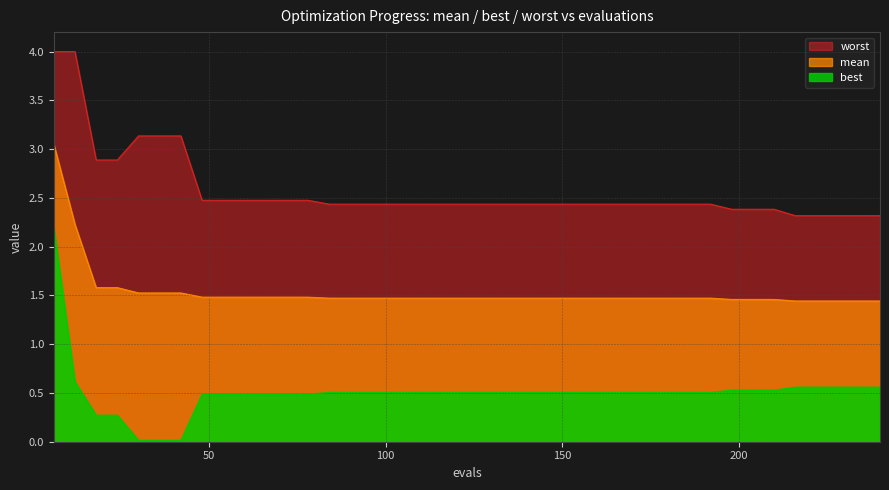

True or false: worst has a value of 3.9 at 144.

False